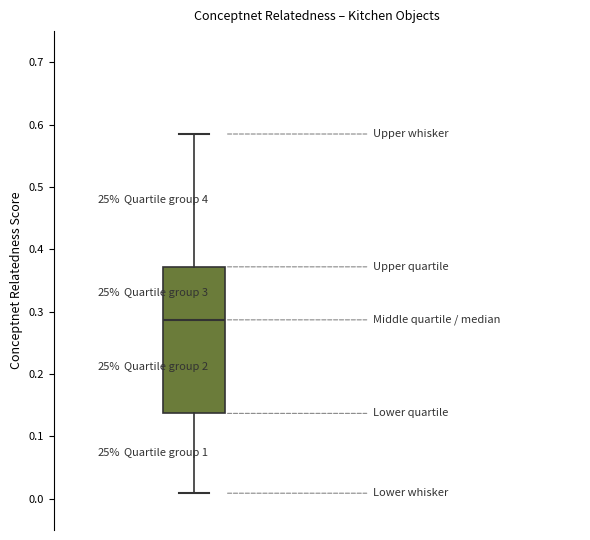

Transcribe this box plot: give where the median line is, the range the box spans, and where the two whiskers end, as read against the y-axis. The values are not printed on the chart, so give them approximately, as read against the axis.

median 0.29, box 0.14 to 0.37, whiskers 0.01 to 0.59